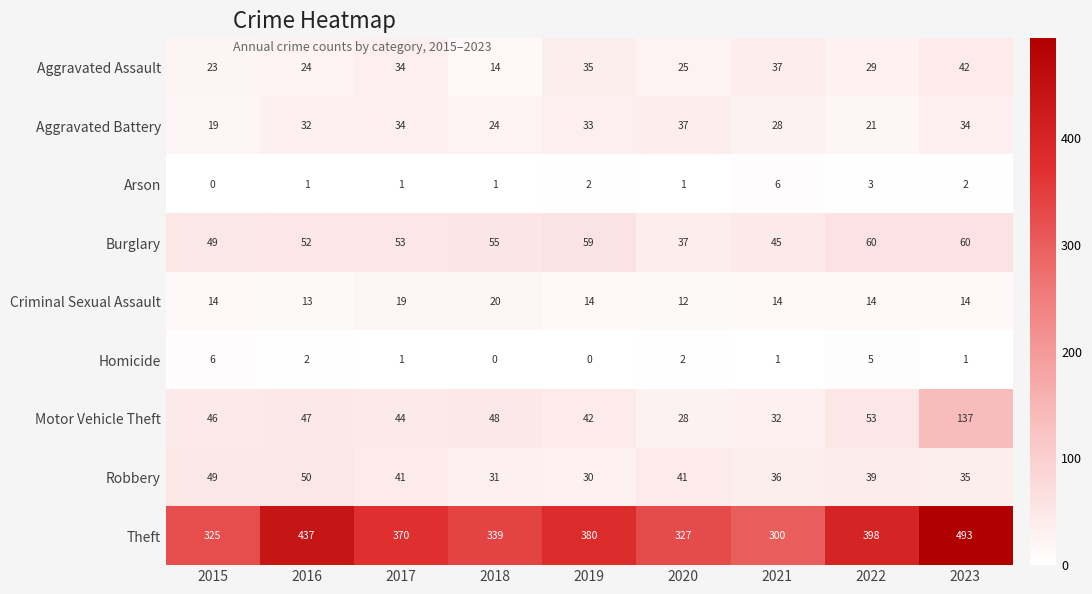

What is the difference between the maximum and minimum values in the Aggravated Assault series?

28